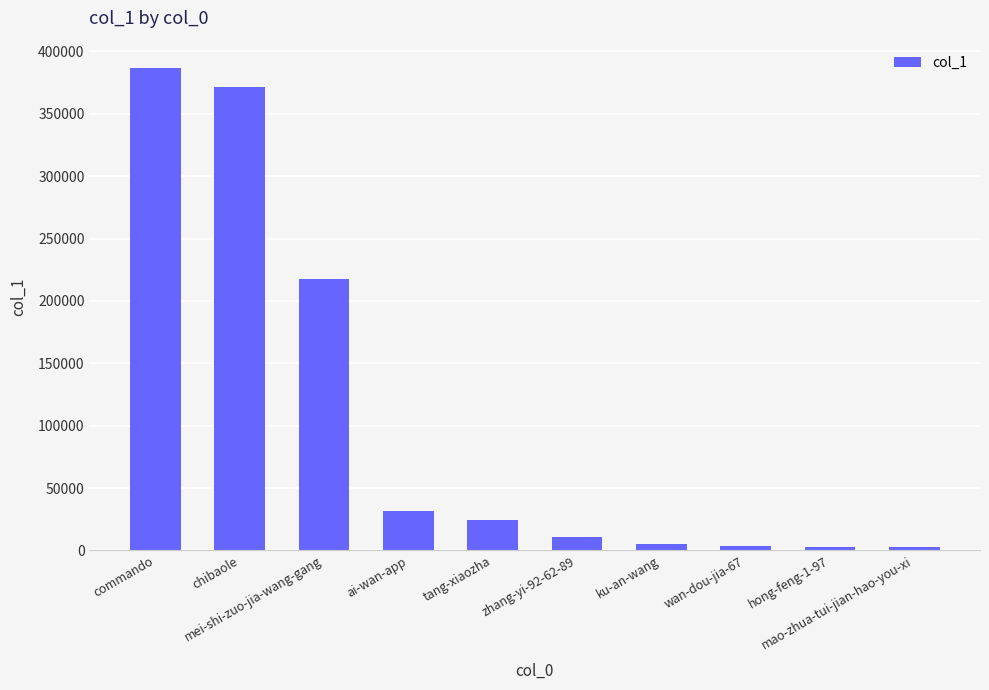

What is the sum of all values?

1057342